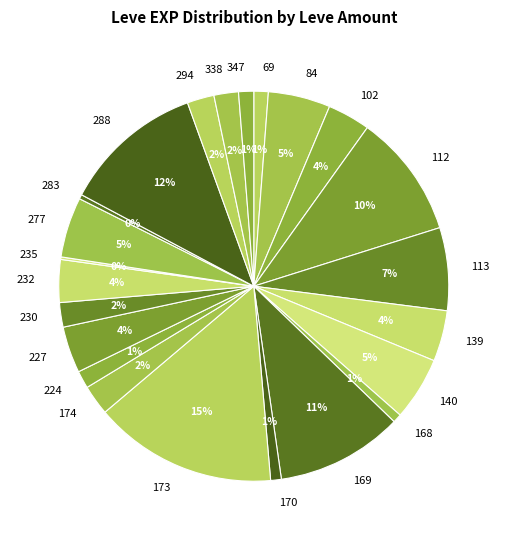

What percentage is the 113 slice, to the nearest percent?

7%